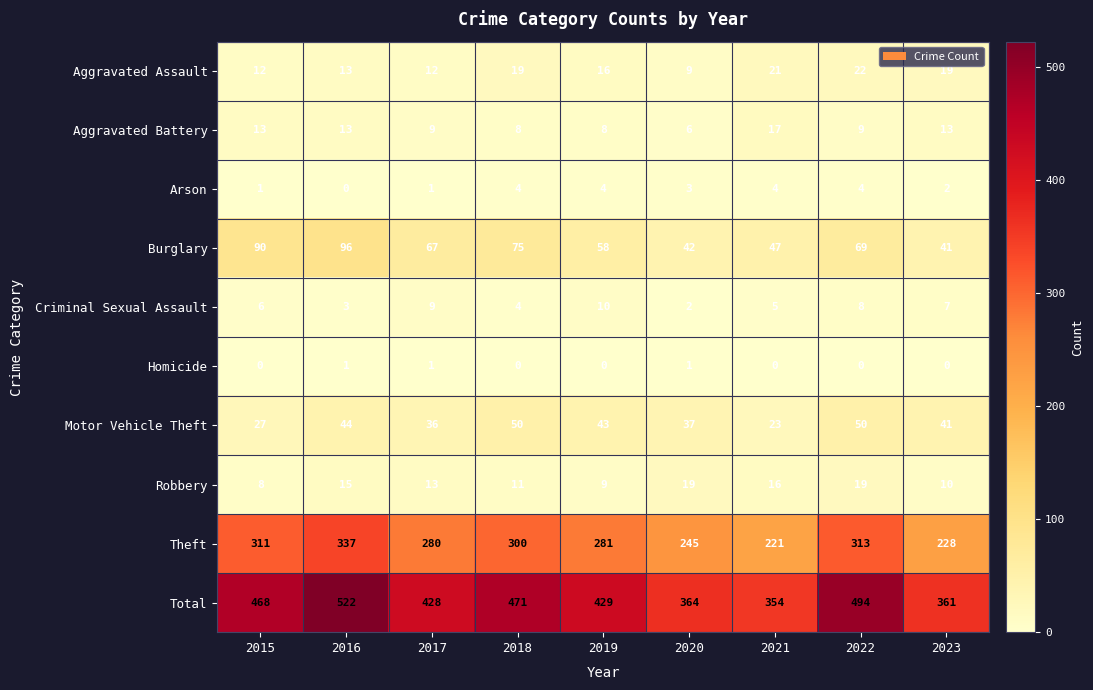

At which label does Total first exceed 429?

2015